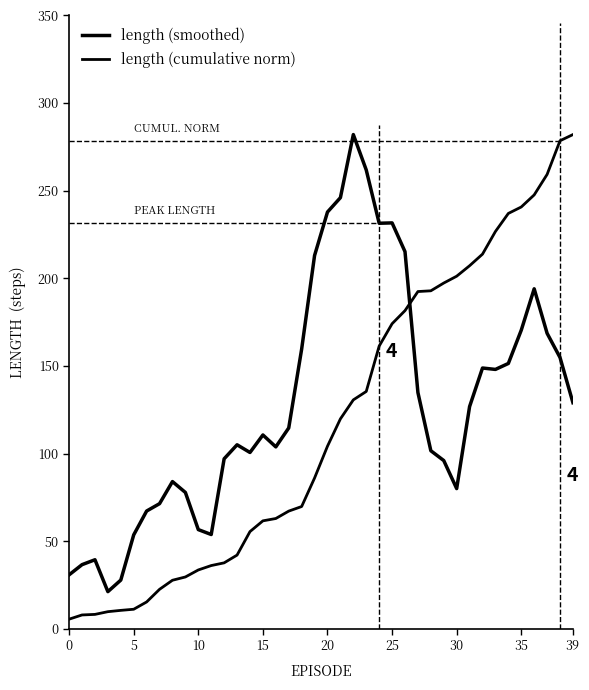

Does the chart have visible grid lines?

No